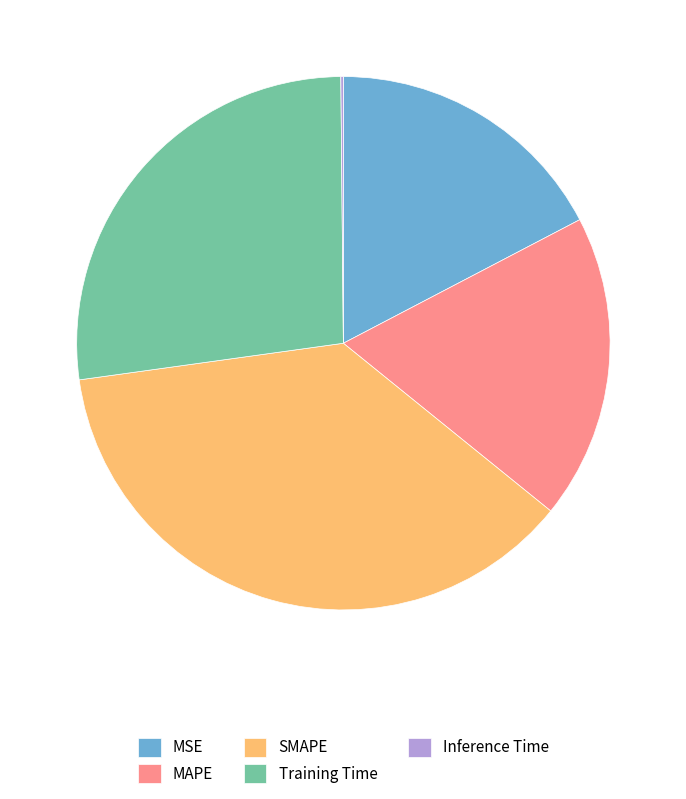

What is the largest slice in the pie chart?

SMAPE